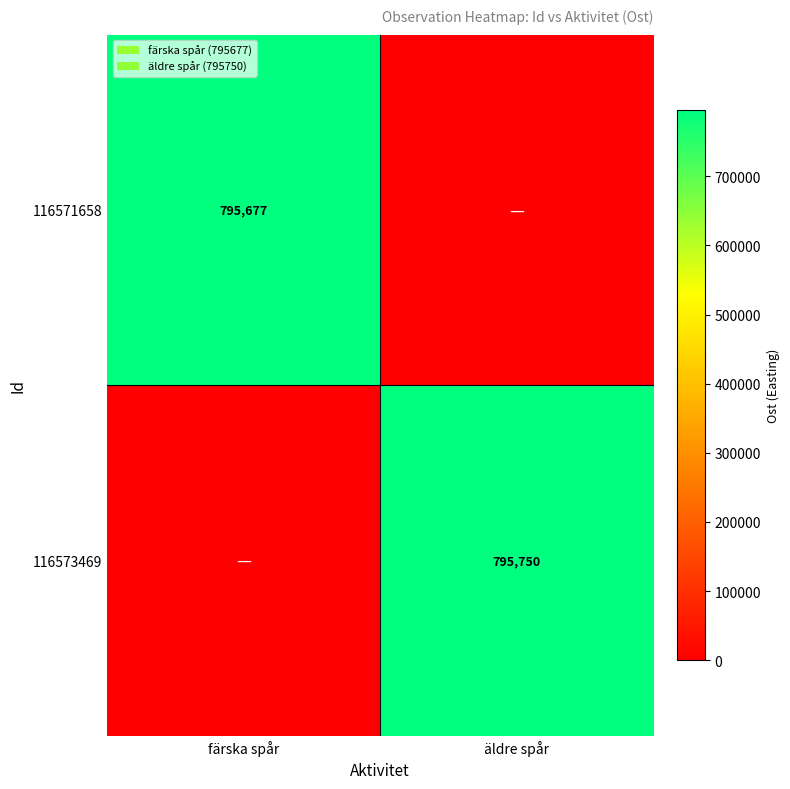

Is it true that 116573469 equals 193138 at äldre spår?

False